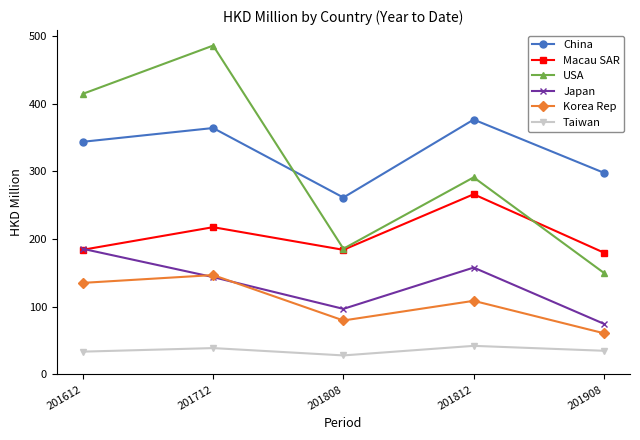

What is the difference between the Taiwan values at 201612 and 201908?

1.3